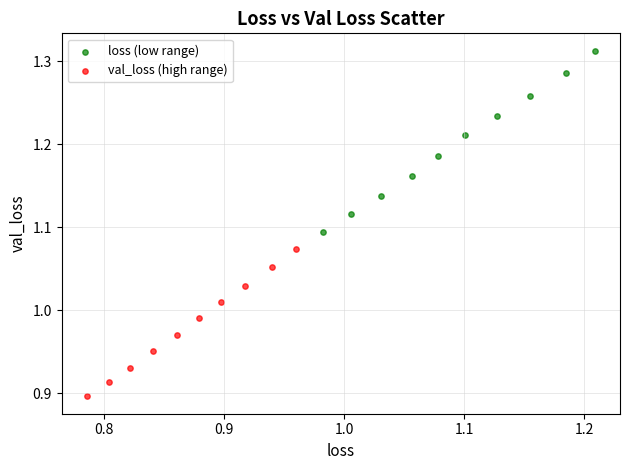

Which series reaches the maximum Y coordinate?

loss (low range)